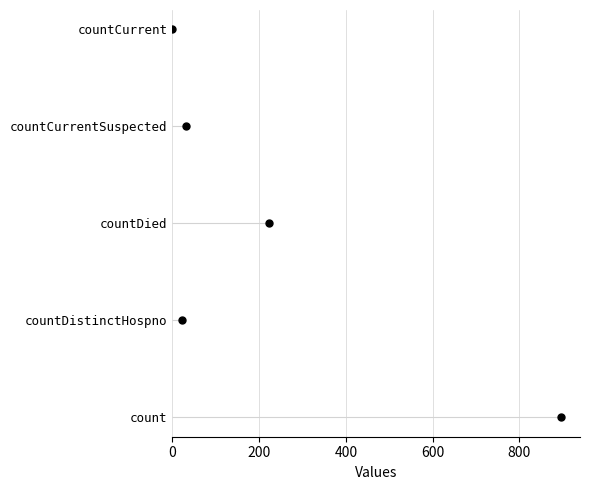

Which has a higher value, 600 or 800?

800